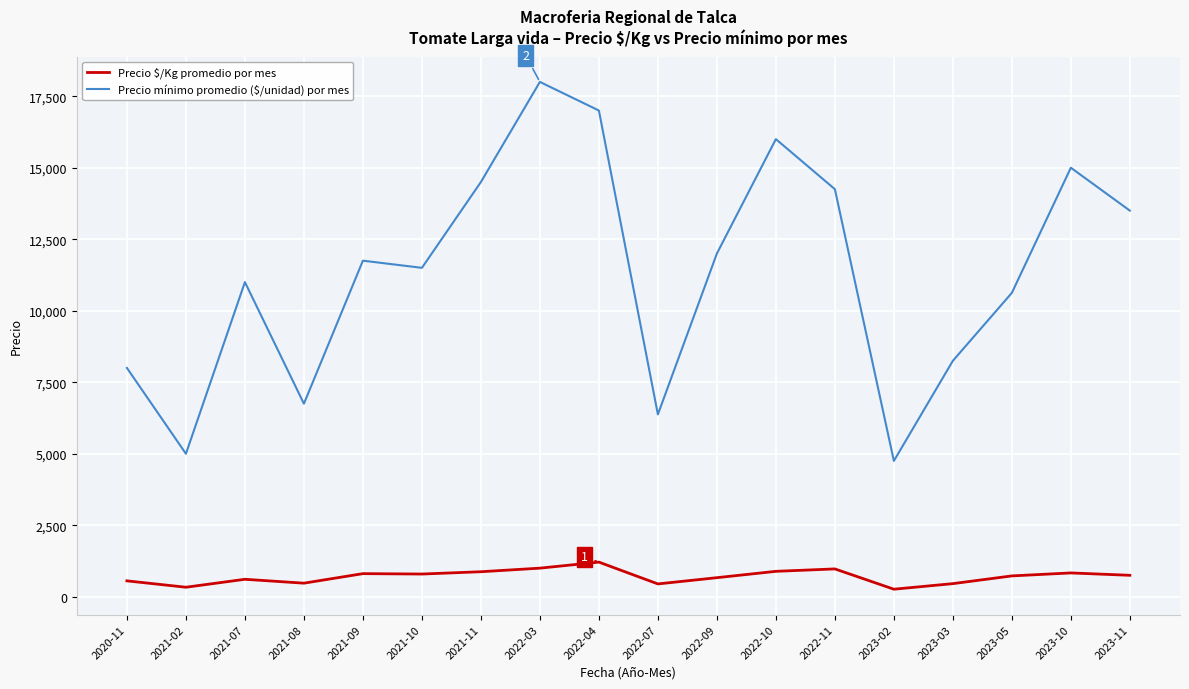

What is the greatest value displayed?

18000.0